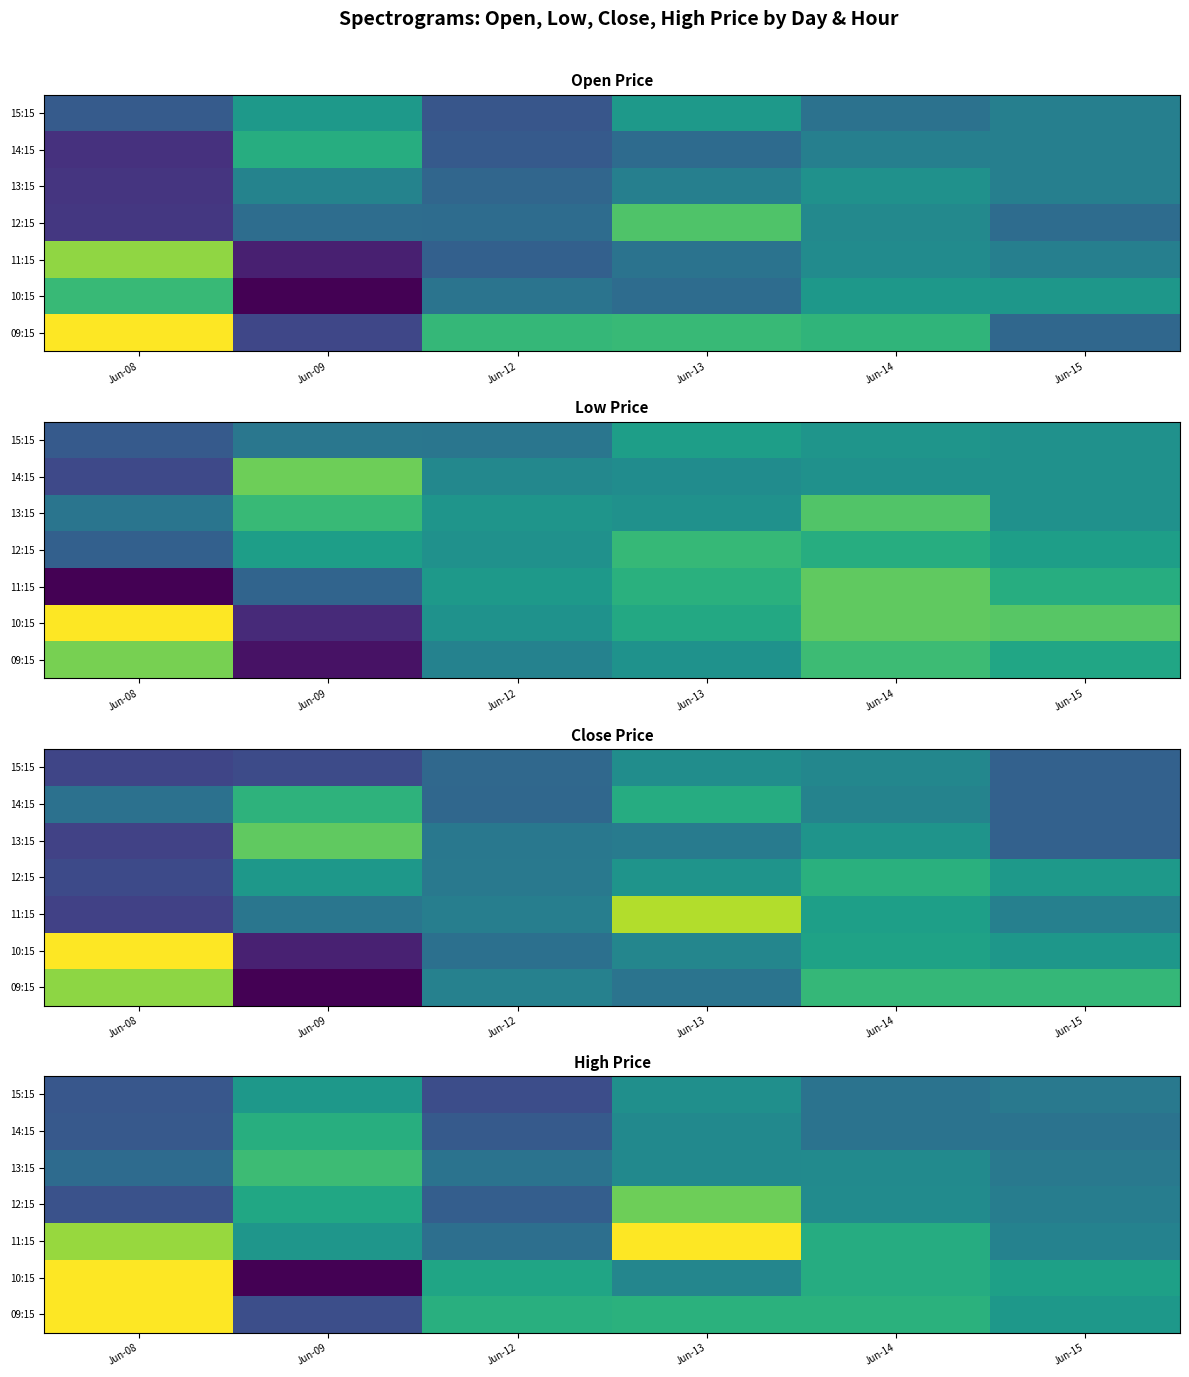

What is the total value across all series at Jun-13?

5037.1